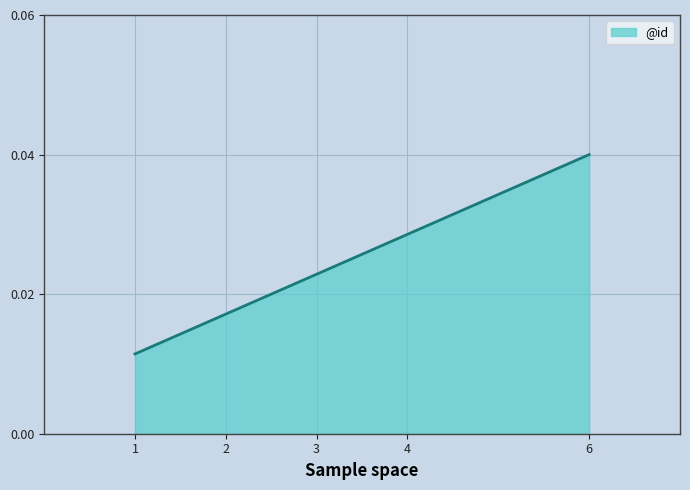

Between 4 and 6, which is larger?

6